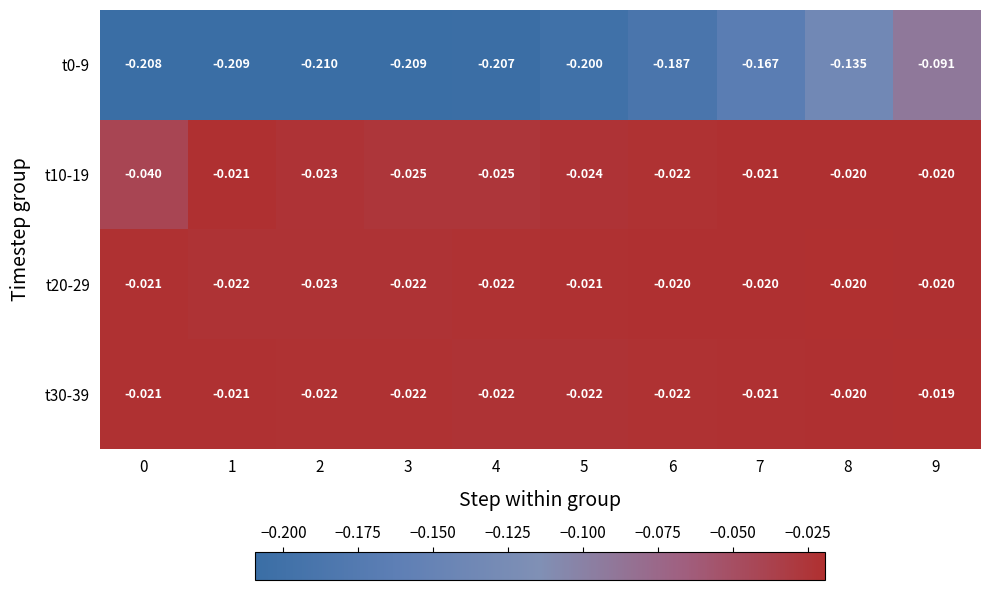

Is the value of t10-19 at 7 greater than the value of t20-29 at 2?

Yes